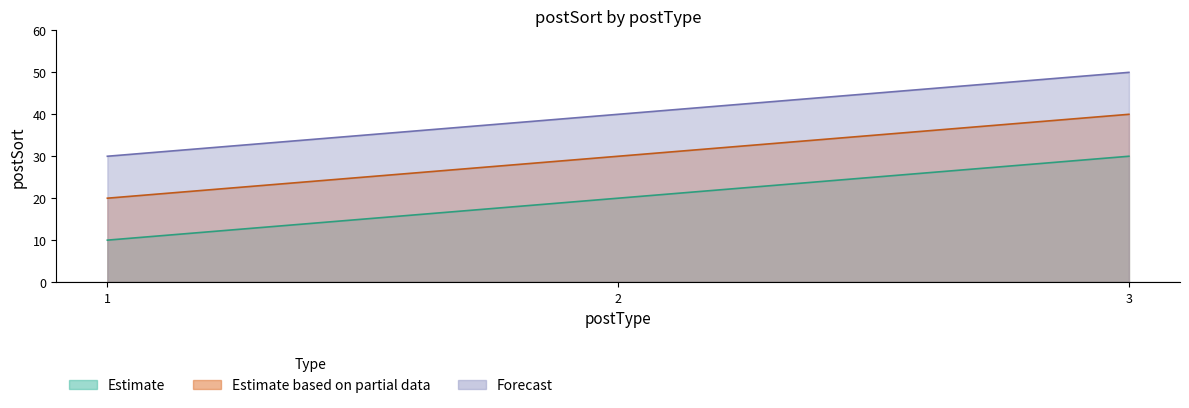

Reading right to left, list all the values displayed in this chart.

Estimate: 3=30	2=20	1=10
Estimate based on partial data: 3=40	2=30	1=20
Forecast: 3=50	2=40	1=30